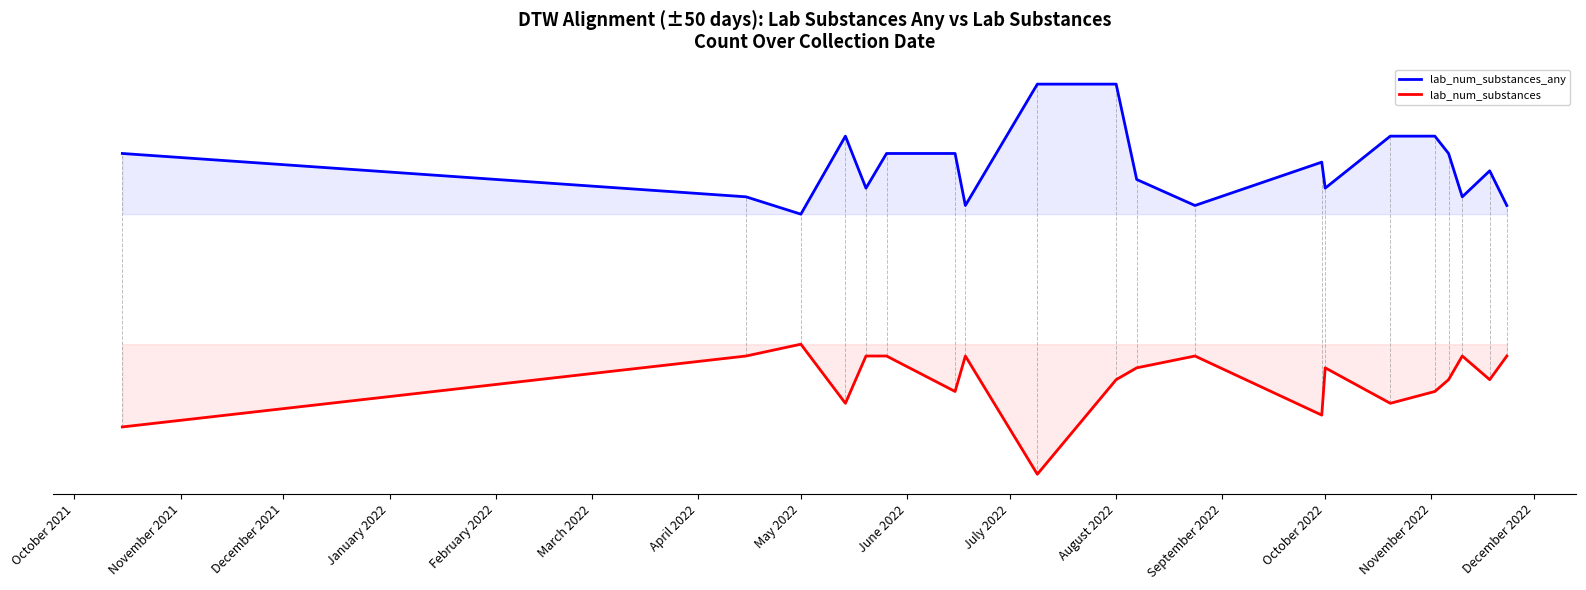

Rank the series at June 2022 from lowest to highest value.

lab_num_substances, lab_num_substances_any